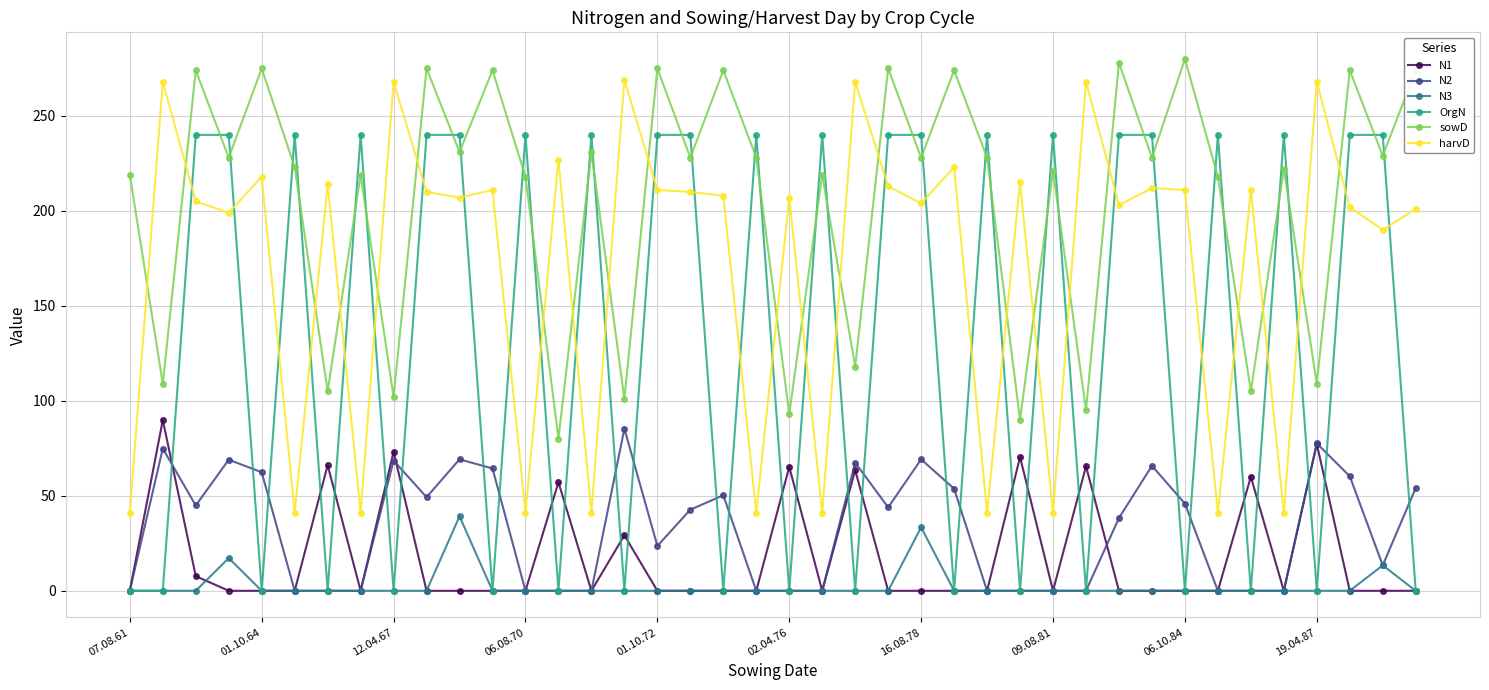

At how many categories does at least one series exceed 140?

40